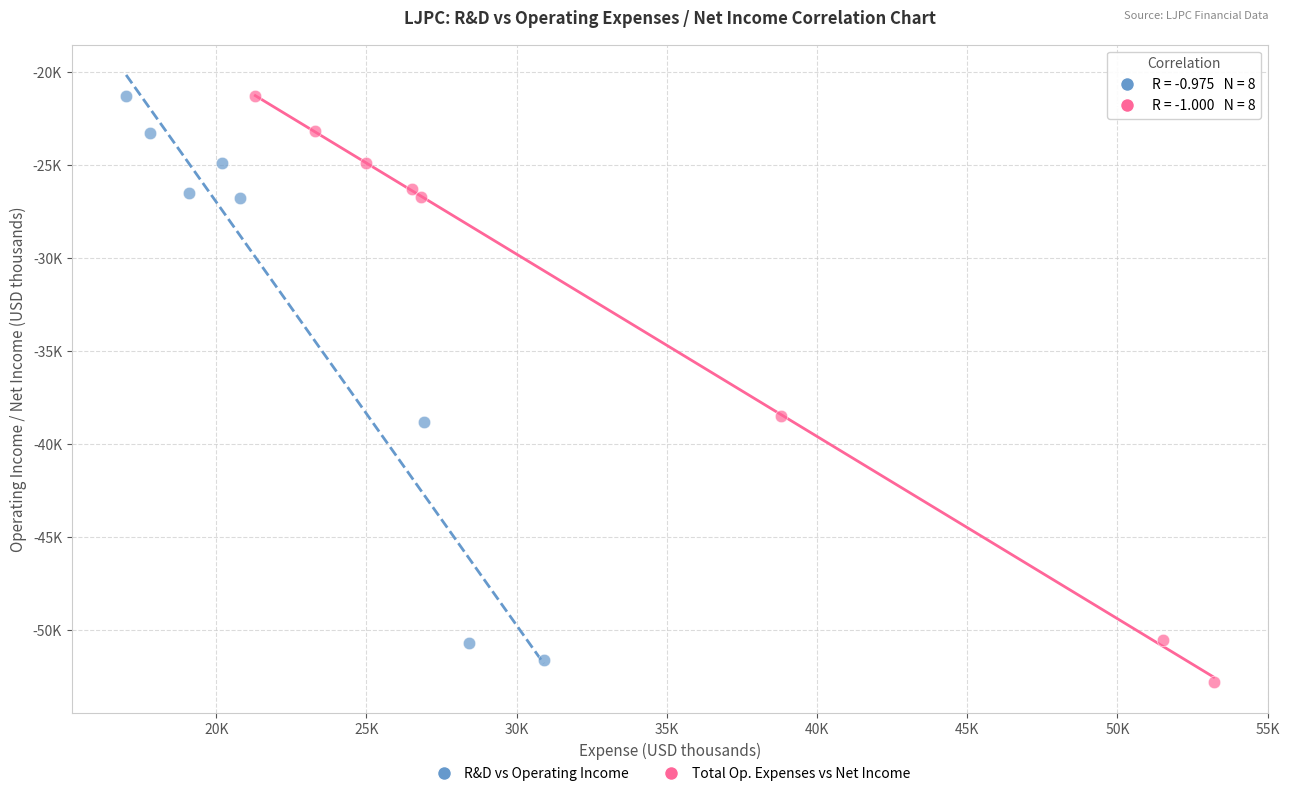

What are all the series names shown in the legend?

R&D vs Operating Income, Total Op. Expenses vs Net Income